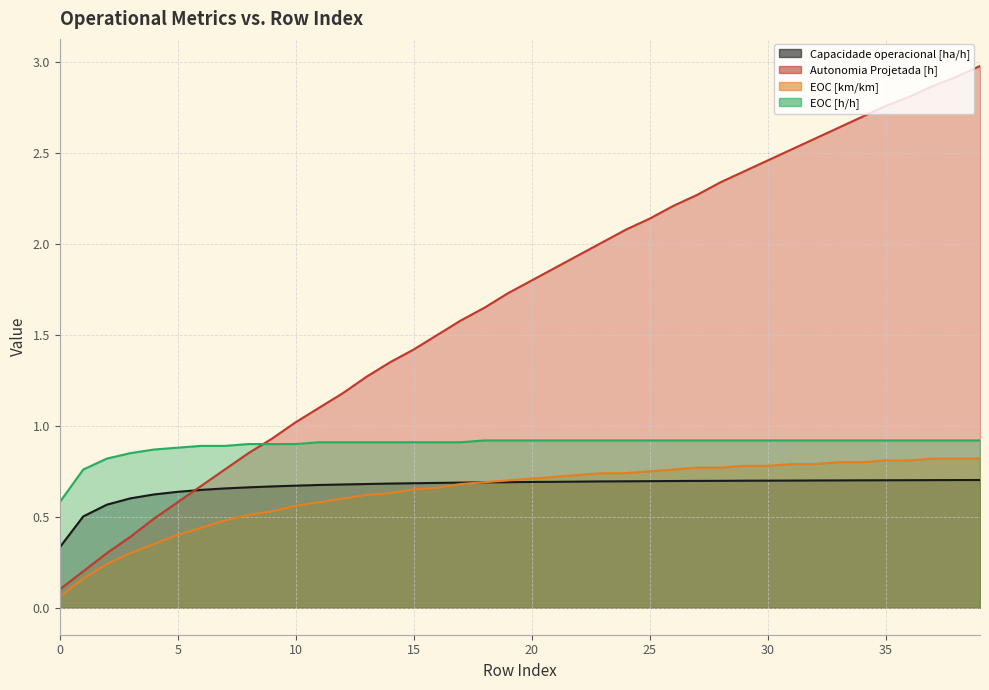

Is it true that EOC [h/h] equals 0.9 at 36?

True